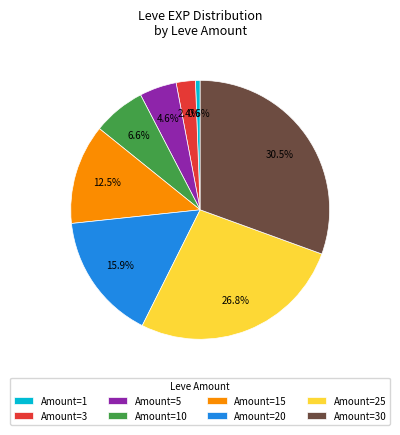

How many slices are in this pie chart?

8